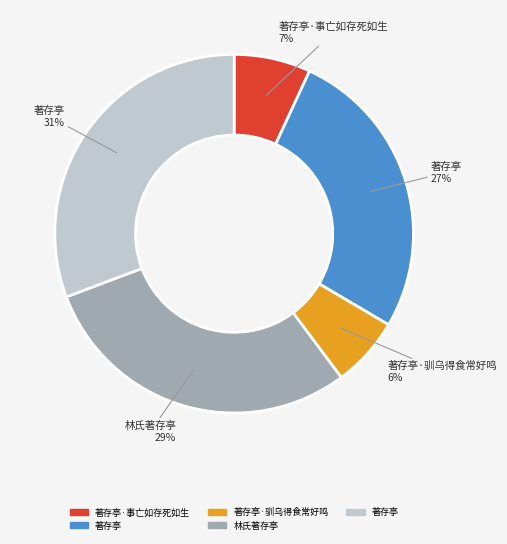

Is there a majority slice in this chart?

No